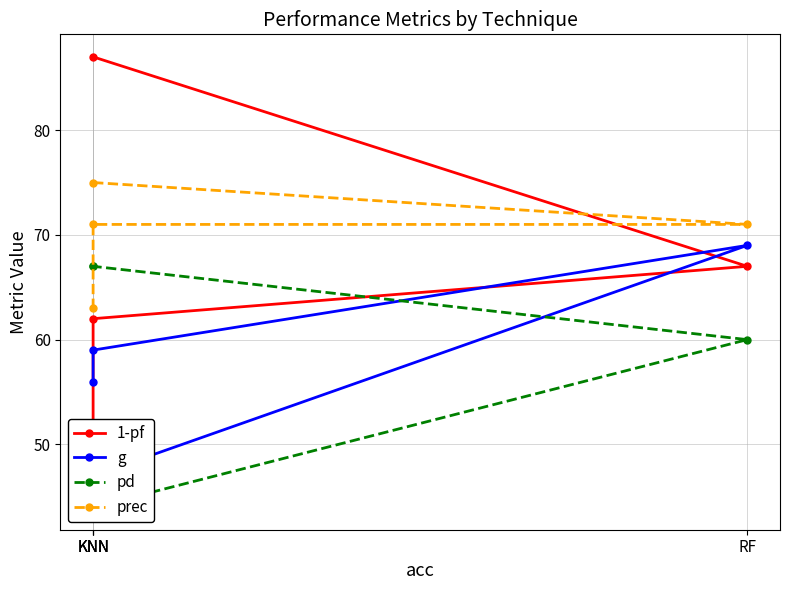

How many lines are shown in the chart?

4